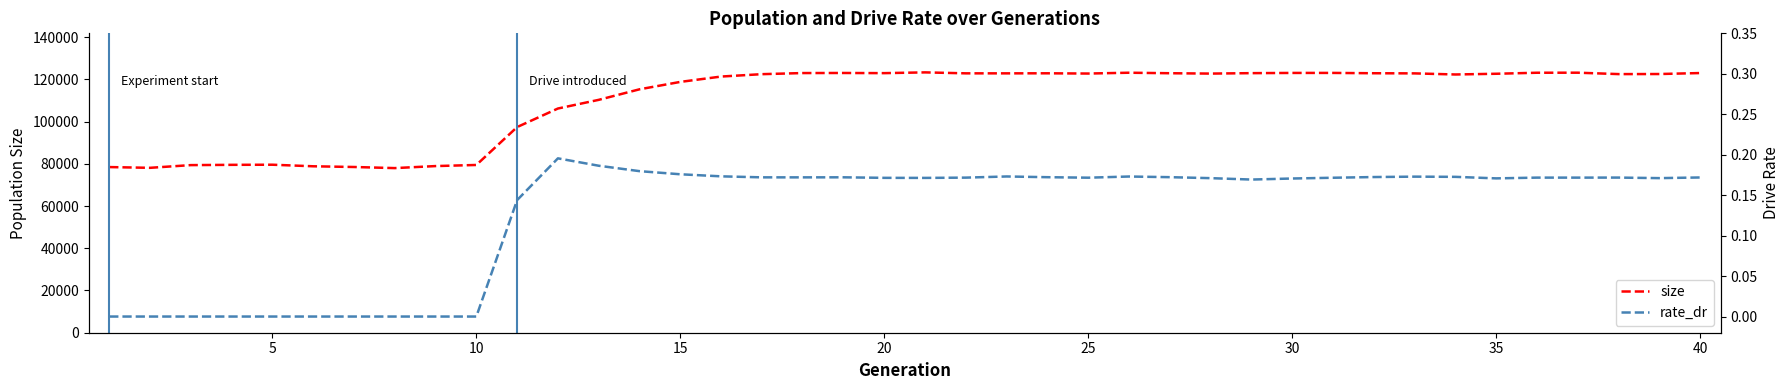

List the series in order of their overall mean, lowest first.

rate_dr, size